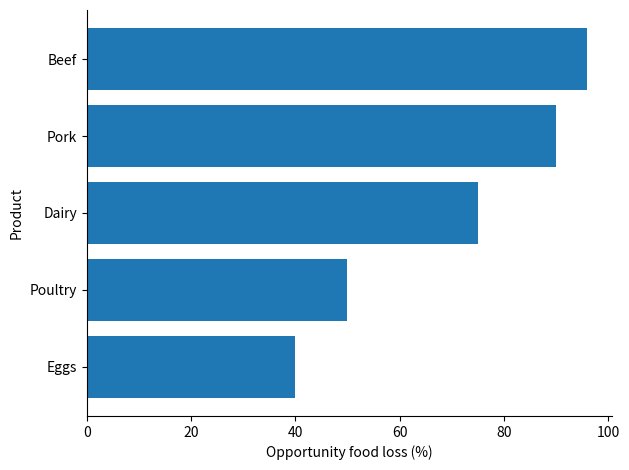

Rank the categories by value from highest to lowest.

Beef, Pork, Dairy, Poultry, Eggs